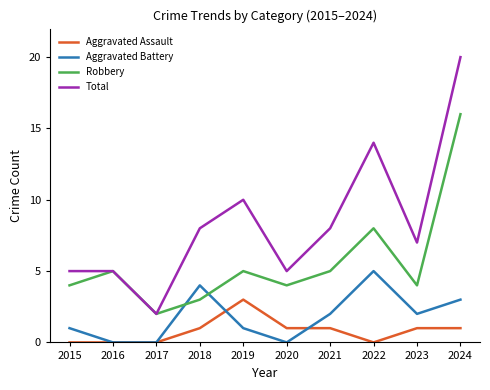

True or false: Aggravated Assault and Total cross at least once.

False